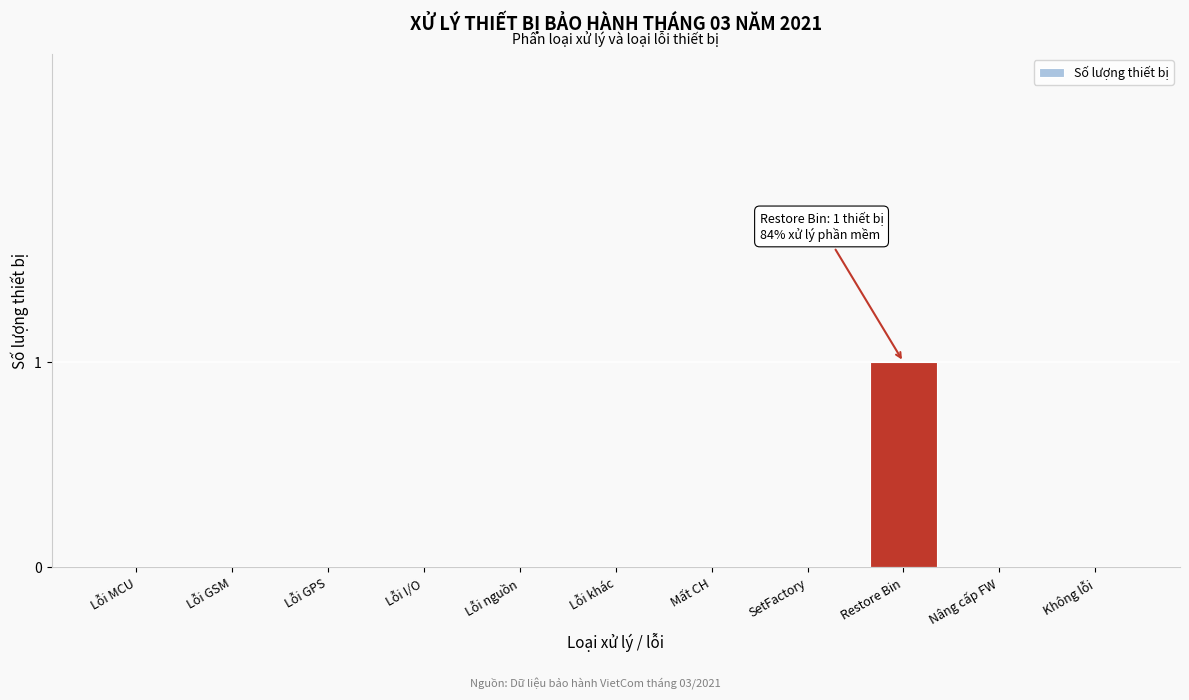

Reading left to right, transcribe all the data shown in this chart.

Lỗi MCU=0	Lỗi GSM=0	Lỗi GPS=0	Lỗi I/O=0	Lỗi nguồn=0	Lỗi khác=0	Mất CH=0	SetFactory=0	Restore Bin=1	Nâng cấp FW=0	Không lỗi=0